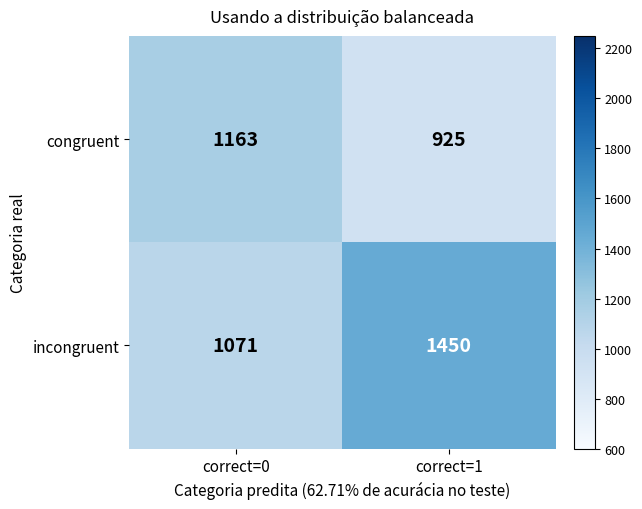

Reading left to right, extract all data points from this chart.

congruent: correct=0=1163	correct=1=925
incongruent: correct=0=1071	correct=1=1450